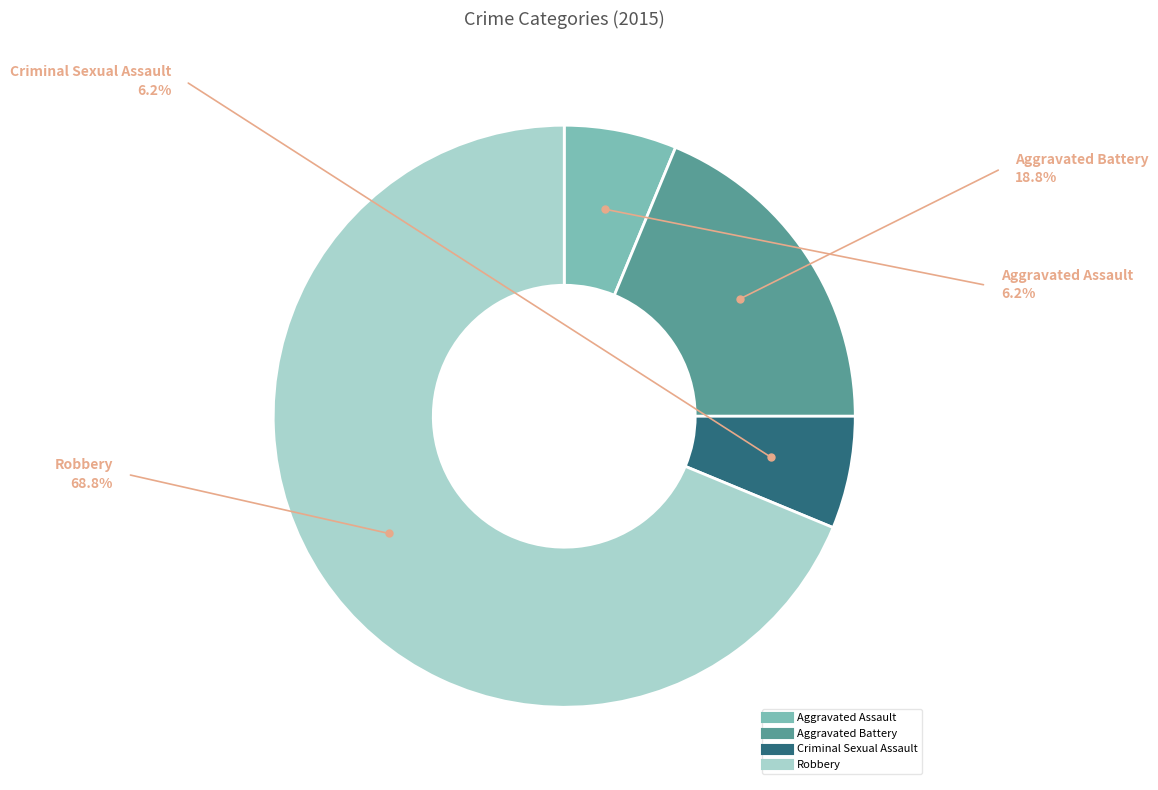

Which category has the biggest portion of the pie?

Robbery